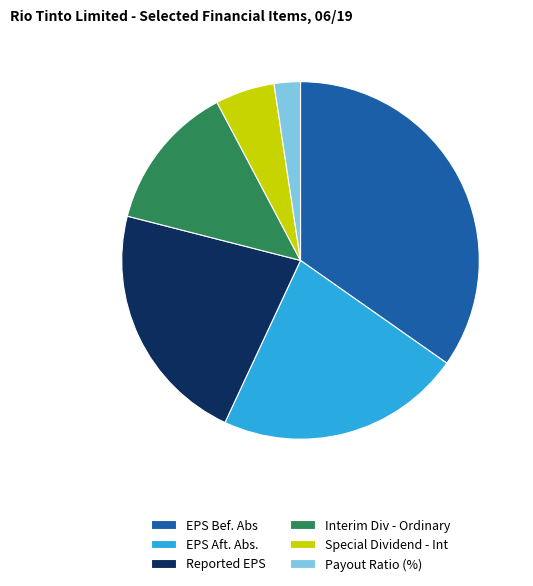

Is EPS Aft. Abs. the majority of the pie?

No